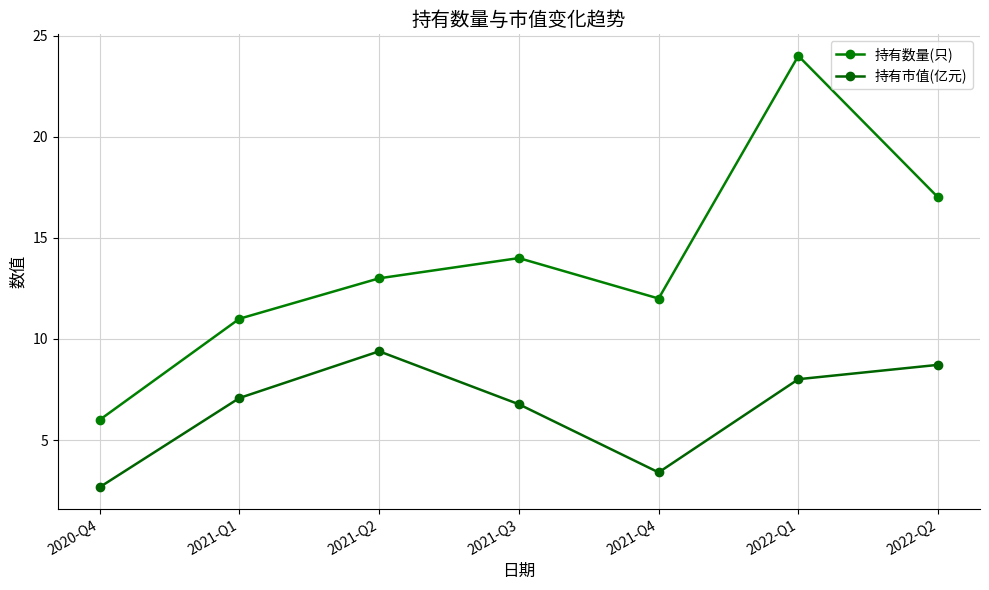

True or false: 持有市值(亿元) and 持有数量(只) cross at least once.

False